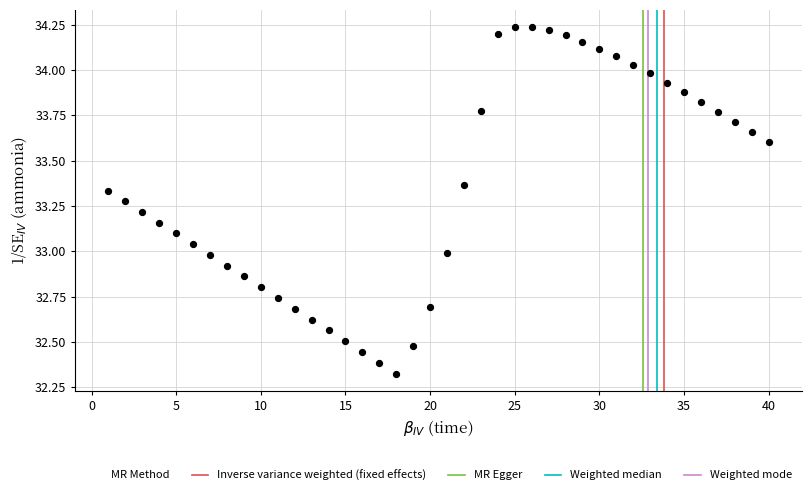

What is the range of X values (max minus min)?

39.0